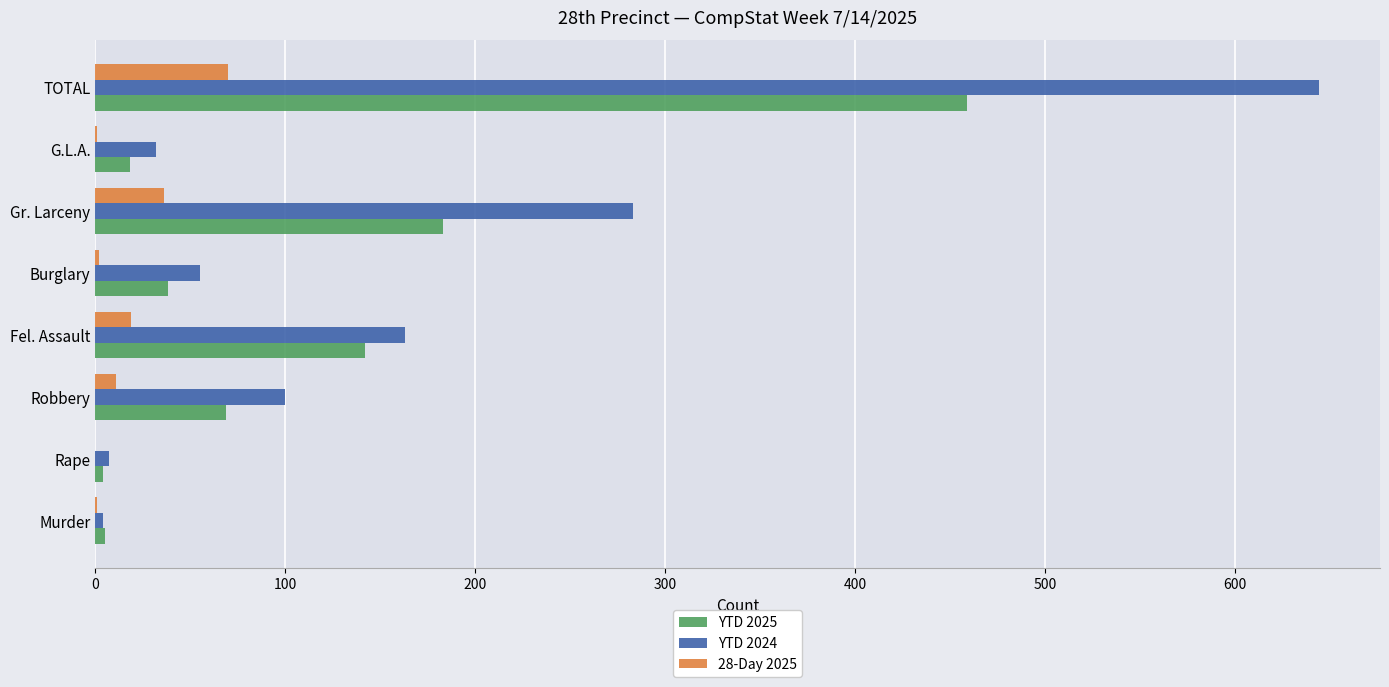

What is the greatest value displayed?

644